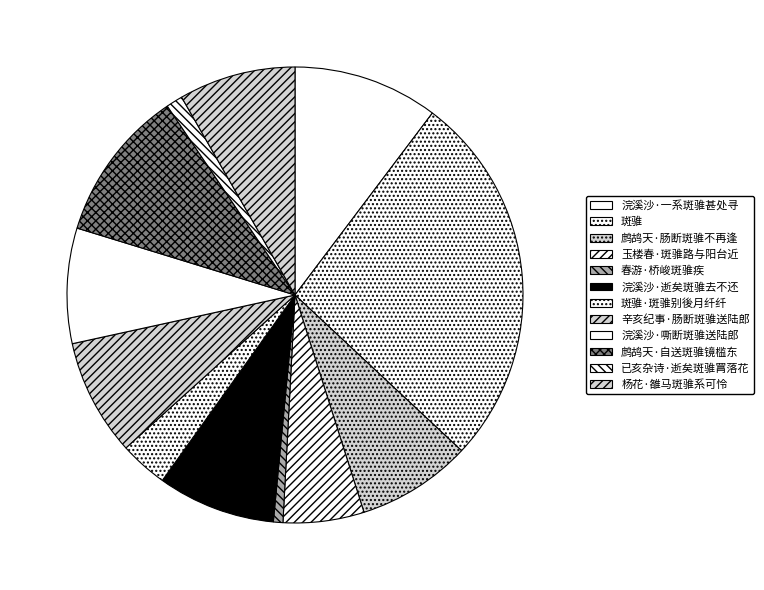

Which category has the biggest portion of the pie?

斑骓